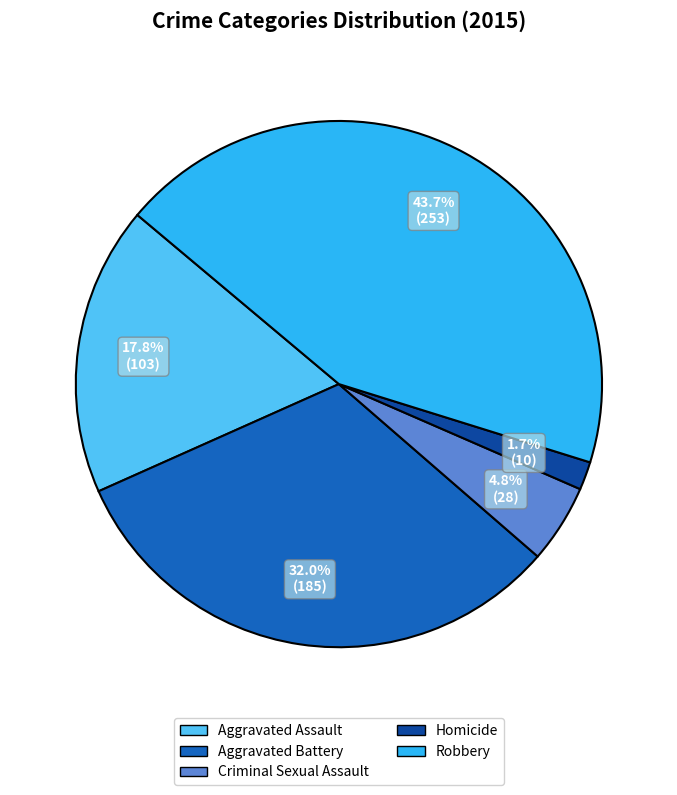

Count the number of slices in the pie.

5